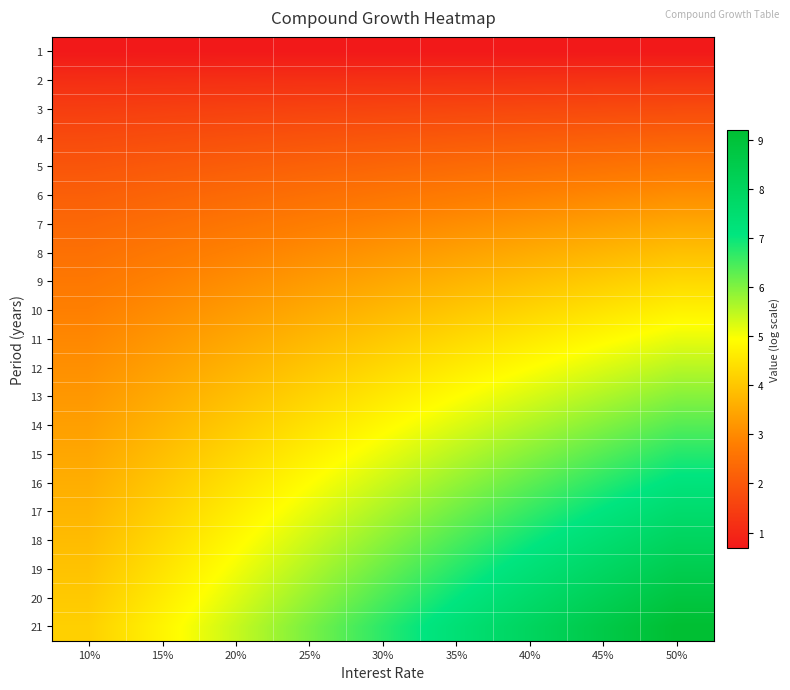

How many series are shown in this chart?

21